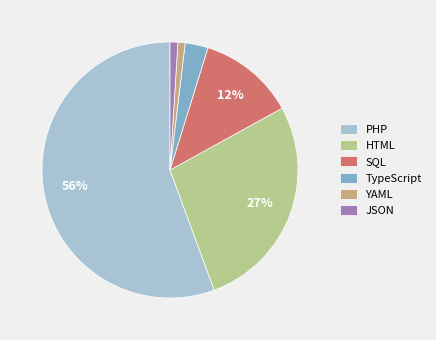

To the nearest percent, what is the difference between the largest and smallest slice percentages?

55%